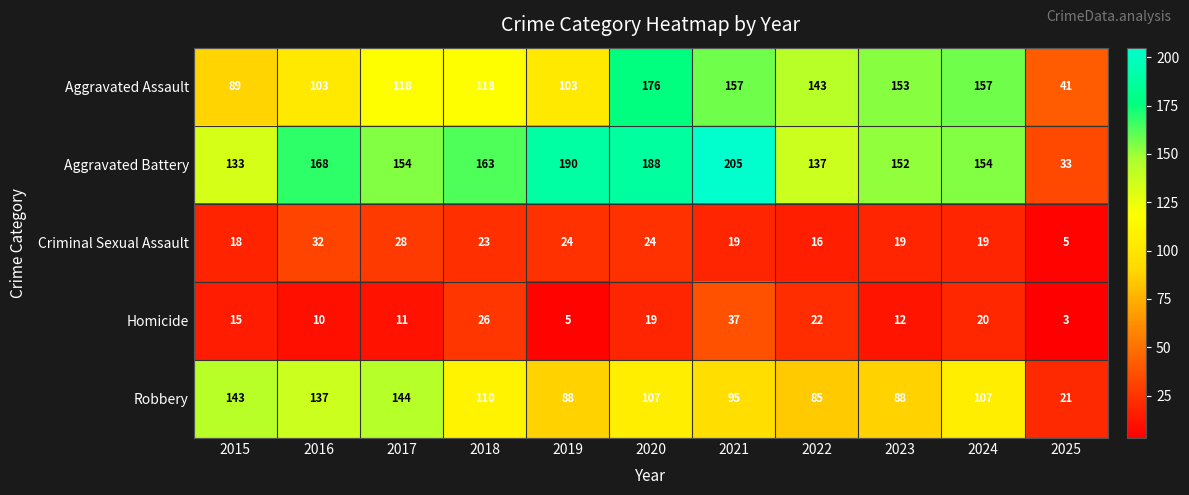

The Homicide series shows 15 at 2015. True or false?

True